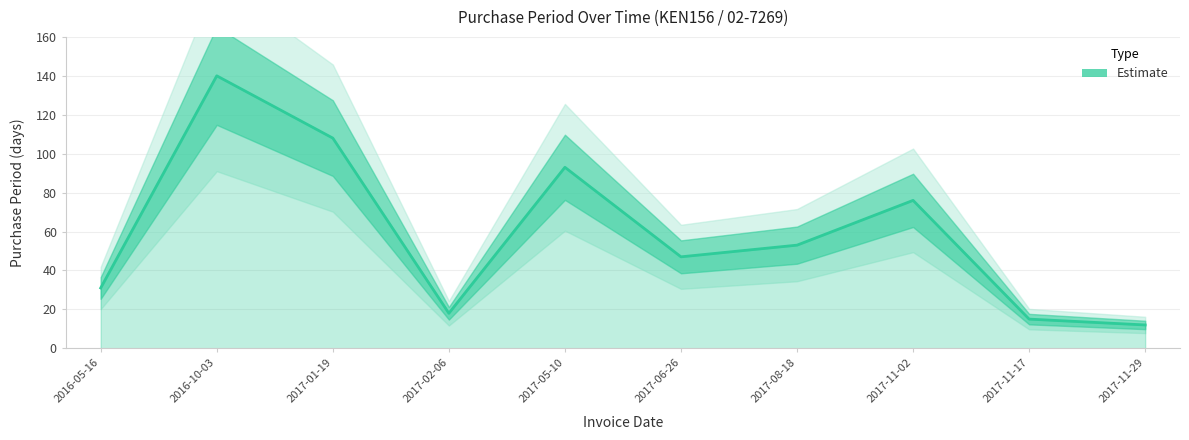

Reading right to left, list all the values displayed in this chart.

12	15	76	53	47	93	18	108	140	31